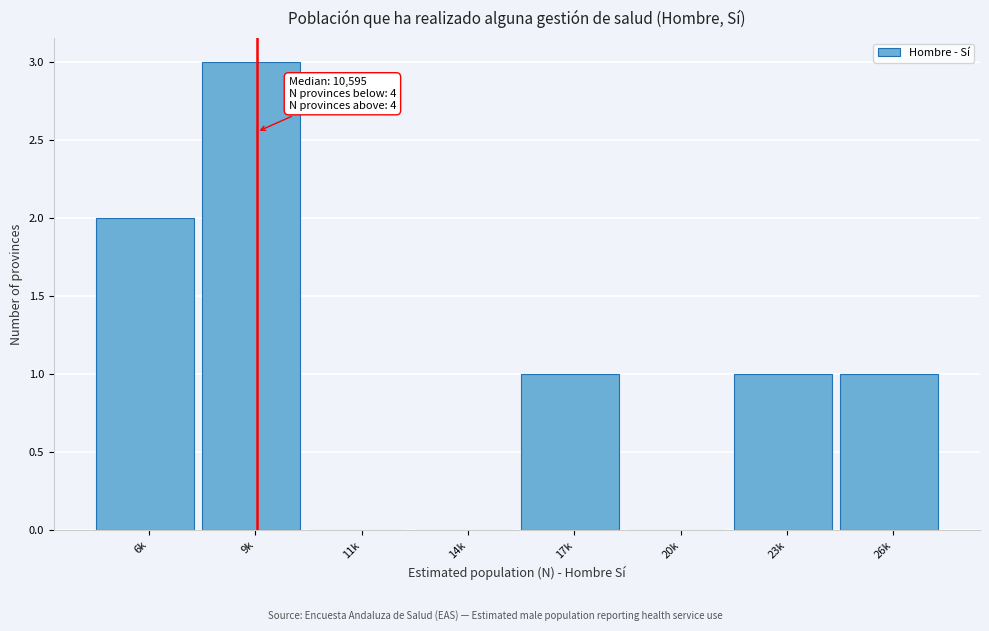

Reading left to right, transcribe all the data shown in this chart.

6k=2	9k=3	11k=0	14k=0	17k=1	20k=0	23k=1	26k=1